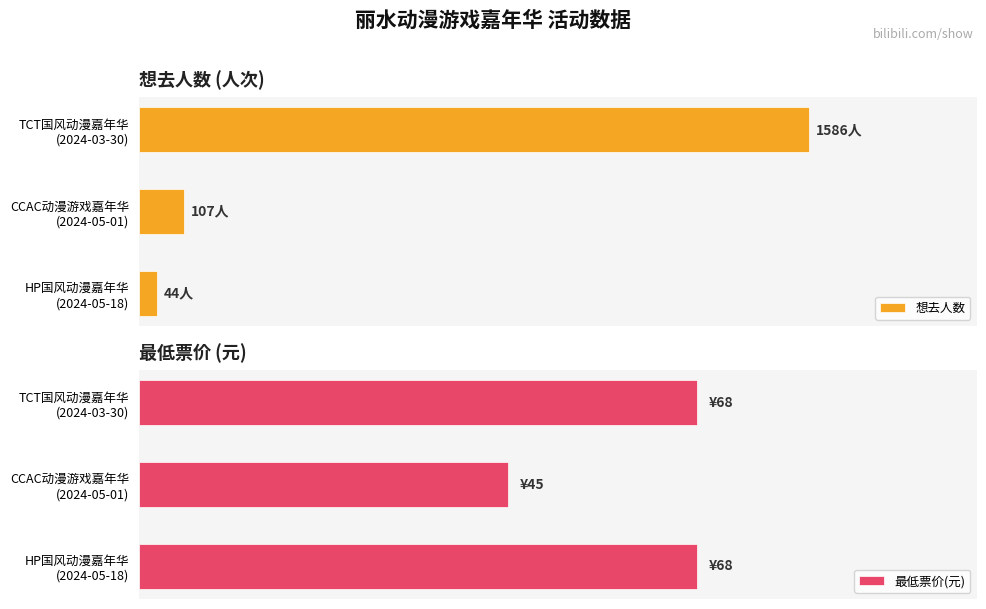

What is the sum of all 想去人数 values?

1737